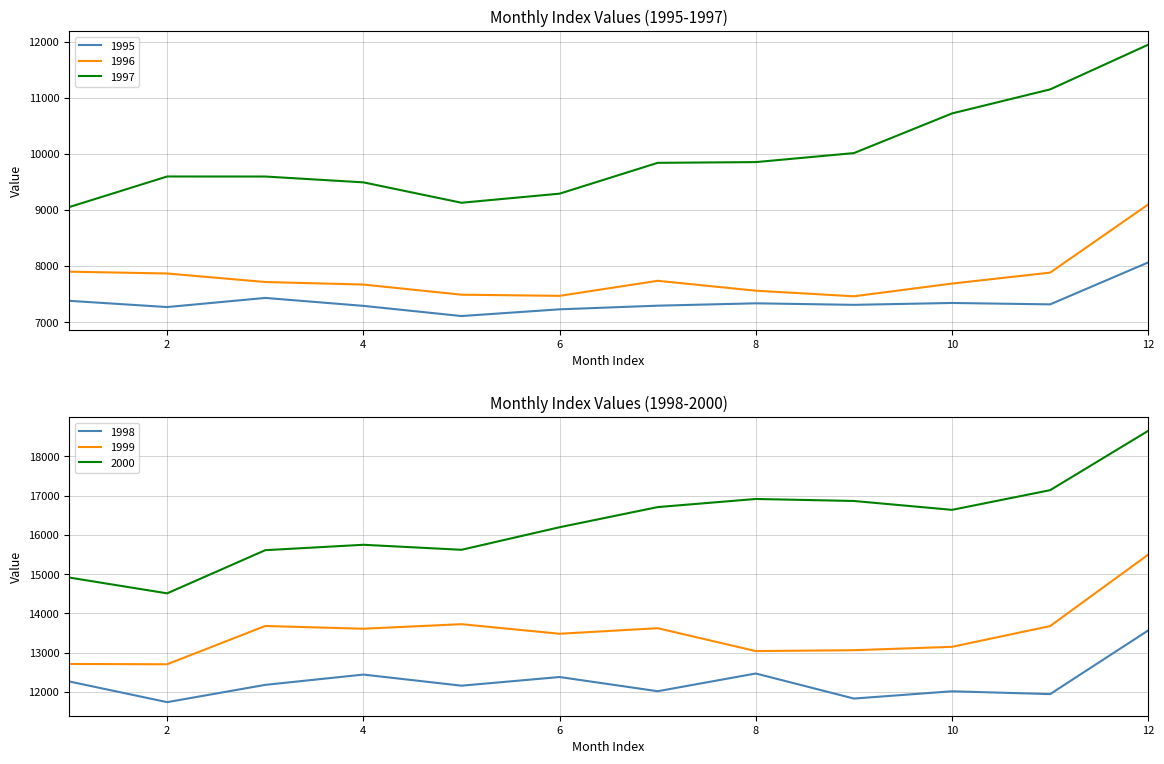

The 1999 series shows 12710.6 at 1. True or false?

True